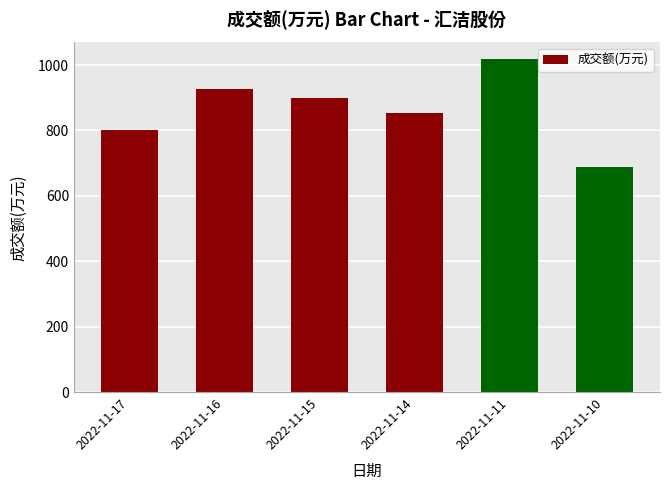

How many series are shown in this chart?

1